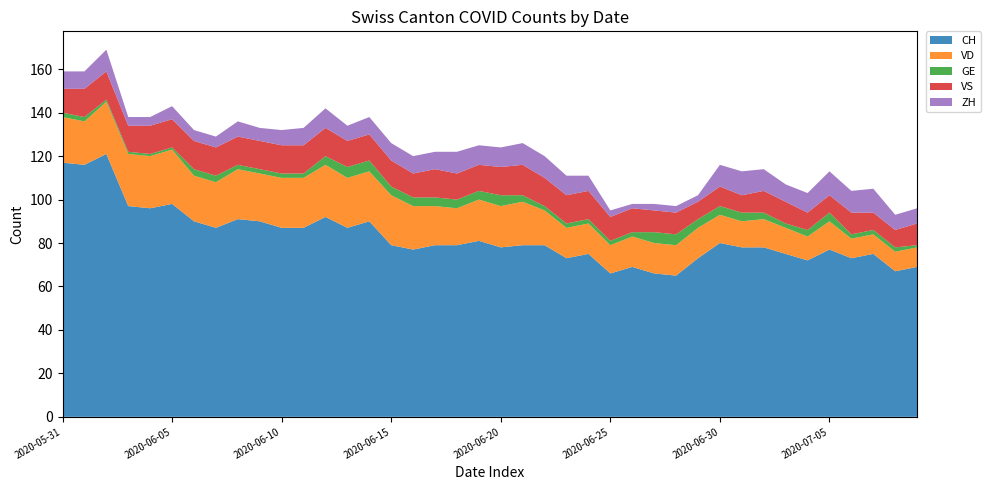

Reading left to right, what are all the values shown in this chart?

CH: 117	116	121	97	96	98	90	87	91	90	87	87	92	87	90	79	77	79	79	81	78	79	79	73	75	66	69	66	65	73	80	78	78	75	72	77	73	75	67	69
VD: 21	20	24	24	24	25	21	21	23	22	23	23	24	23	23	23	20	18	17	19	19	20	16	14	14	13	14	14	14	14	13	12	13	12	11	13	9	9	9	9
GE: 2	2	1	1	1	1	3	3	2	2	2	2	4	5	5	4	4	4	4	4	5	3	2	2	2	2	2	5	5	4	4	4	3	2	3	4	2	2	2	1
VS: 11	13	13	12	13	13	13	13	13	13	13	13	13	12	12	12	11	13	12	12	13	14	13	13	13	11	11	10	10	8	9	8	10	10	8	8	10	8	8	10
ZH: 8	8	10	4	4	6	5	5	7	6	7	8	9	7	8	8	8	8	10	9	9	10	10	9	7	3	2	3	3	3	10	11	10	8	9	11	10	11	7	7